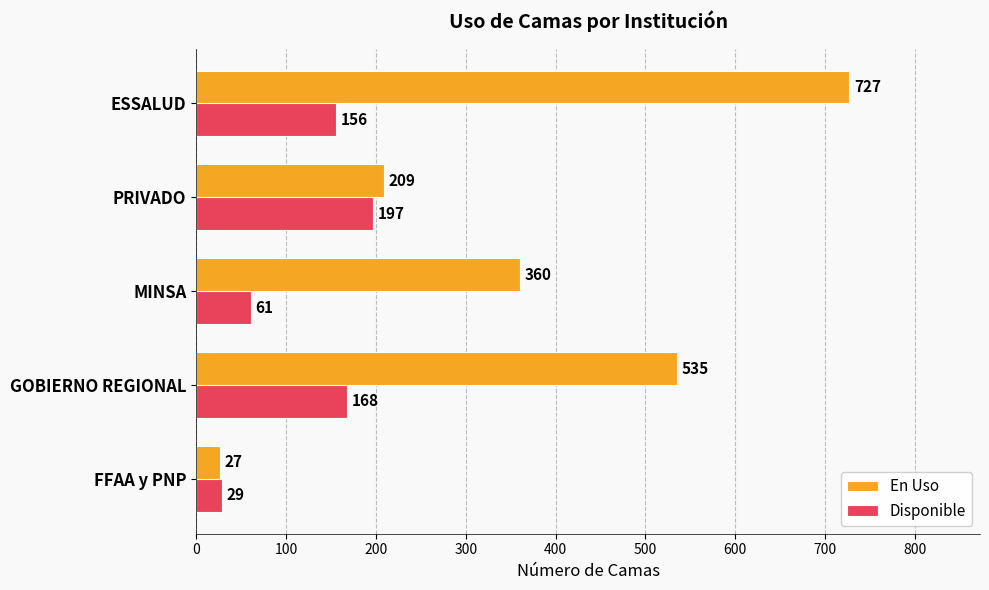

Is the value of Disponible at GOBIERNO REGIONAL greater than the value of En Uso at MINSA?

No